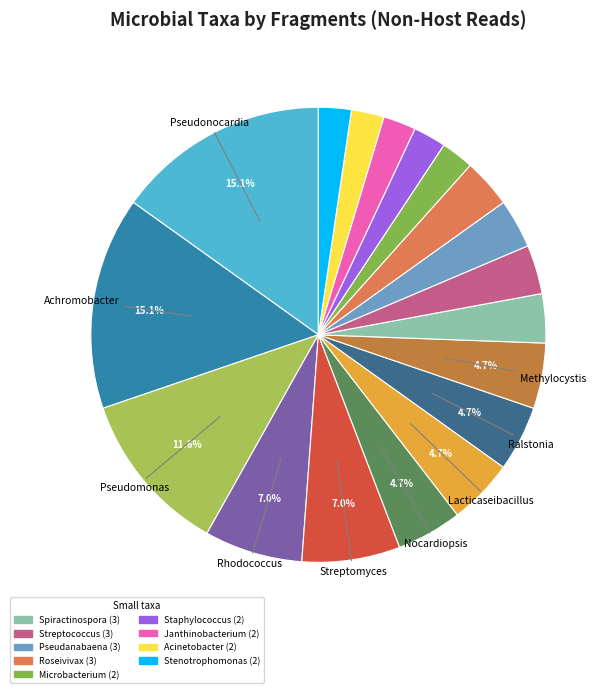

Which category has the biggest portion of the pie?

Pseudonocardia